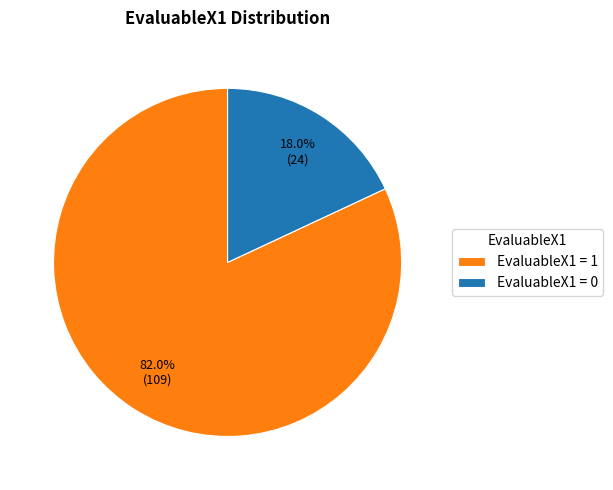

Which has a higher value, EvaluableX1 = 0 or EvaluableX1 = 1?

EvaluableX1 = 1